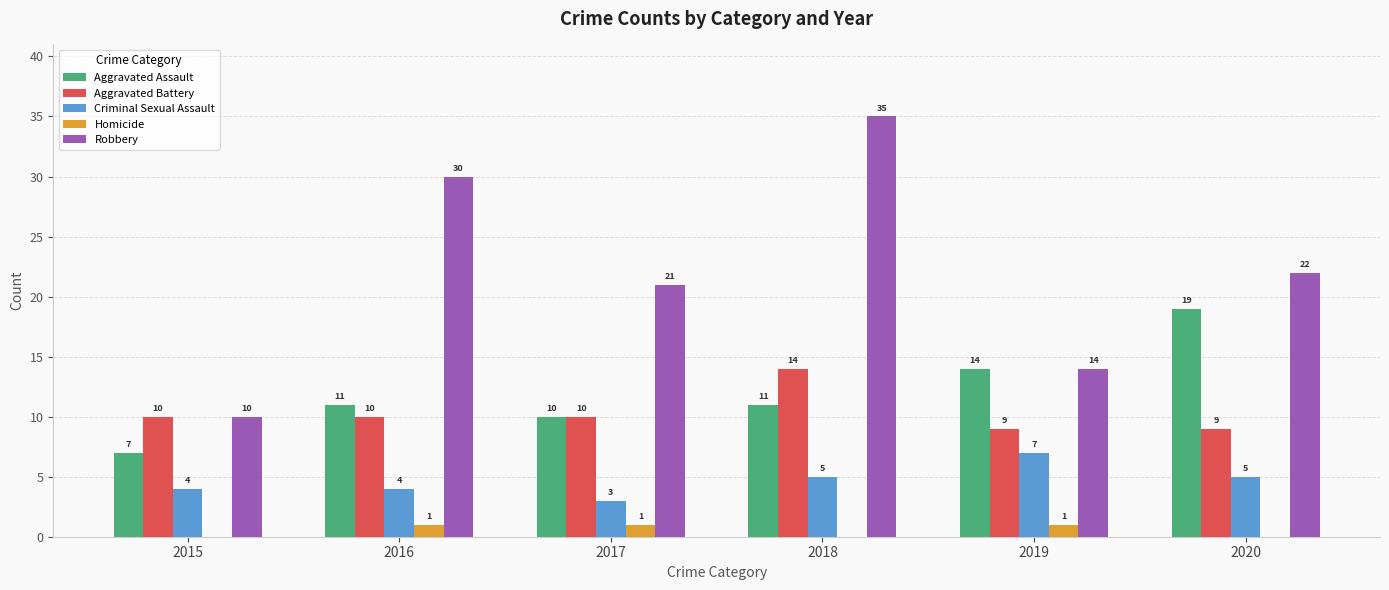

Where does the Robbery series first go above 22?

2016